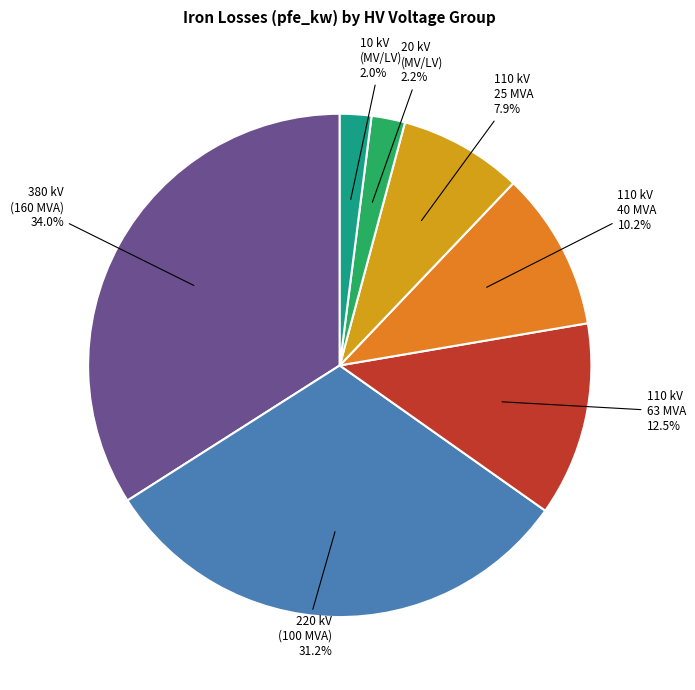

To the nearest percent, what is the difference between the largest and smallest slice percentages?

32%